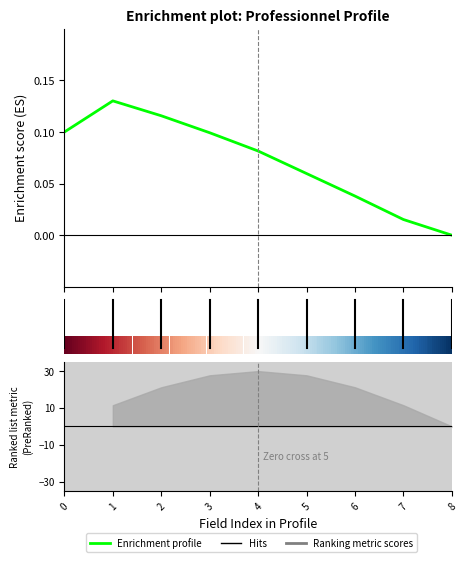

Reading left to right, list all the values displayed in this chart.

0=0.1	1=0.1	2=0.1	3=0.1	4=0.1	5=0.1	6=0.0	7=0.0	8=0.0